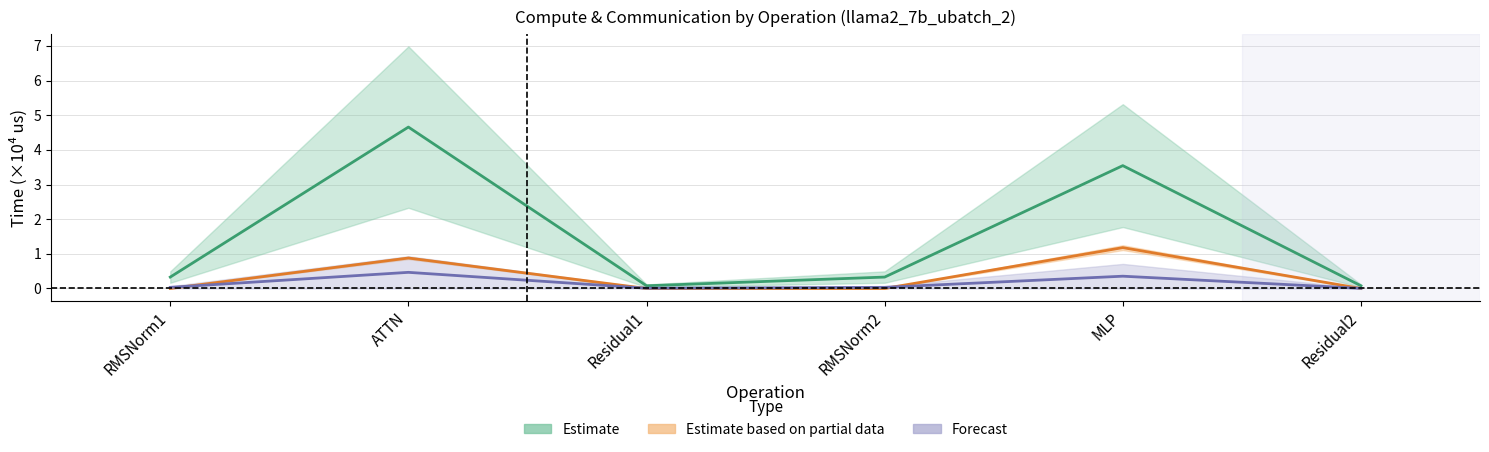

What is the average value of the wg total comm series?

0.3